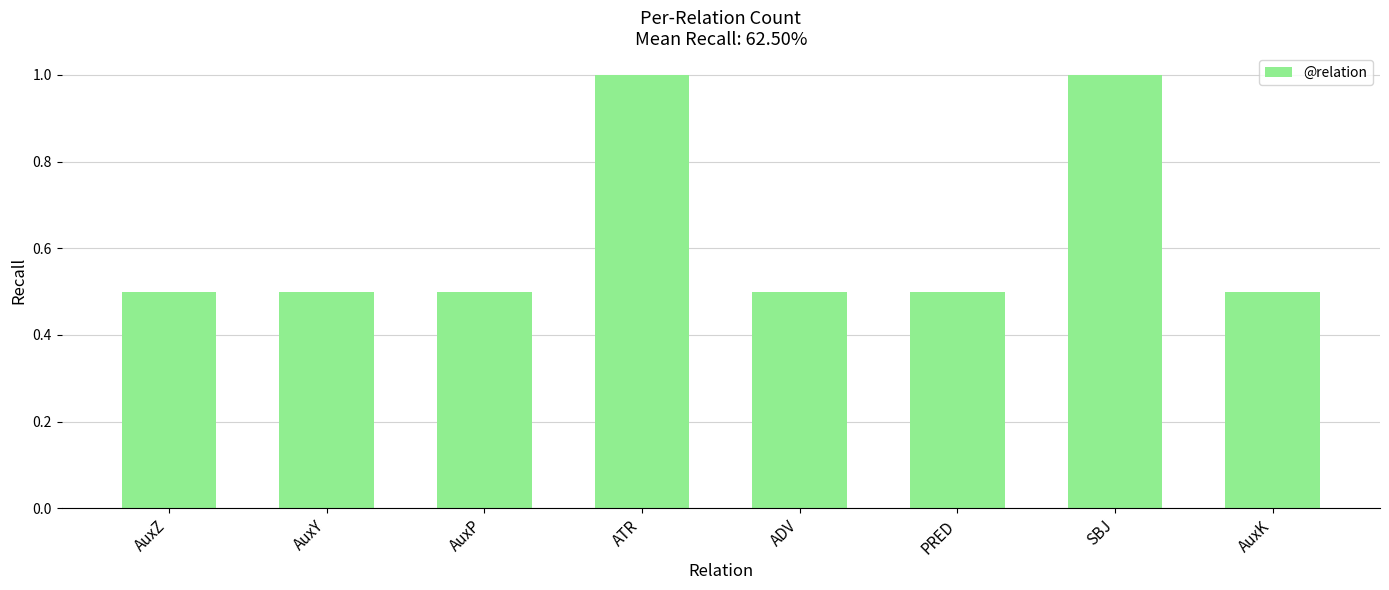

Between AuxK and ATR, which is larger?

ATR